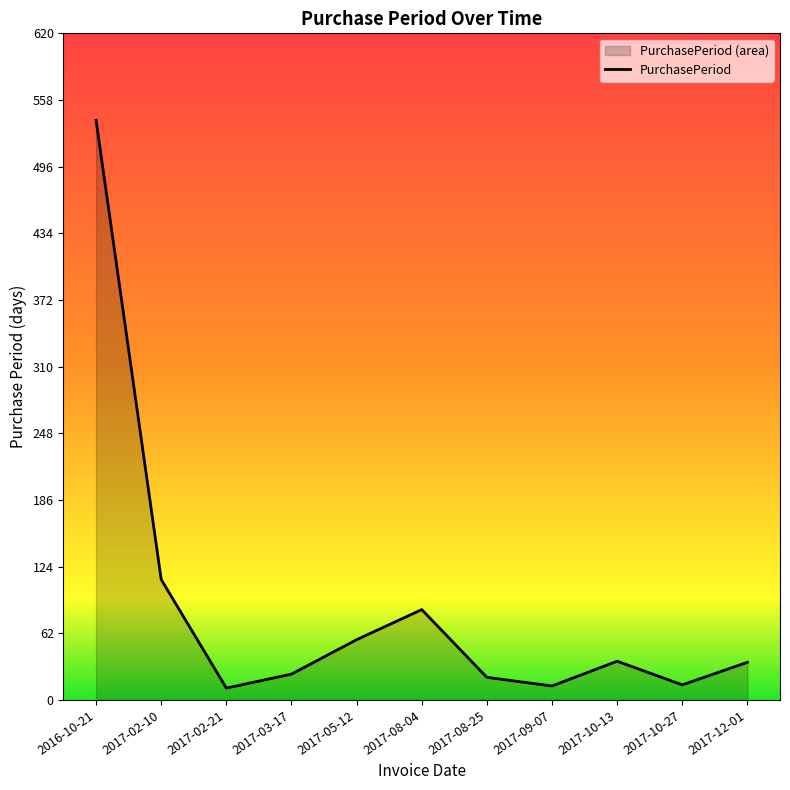

What is the average value?

86